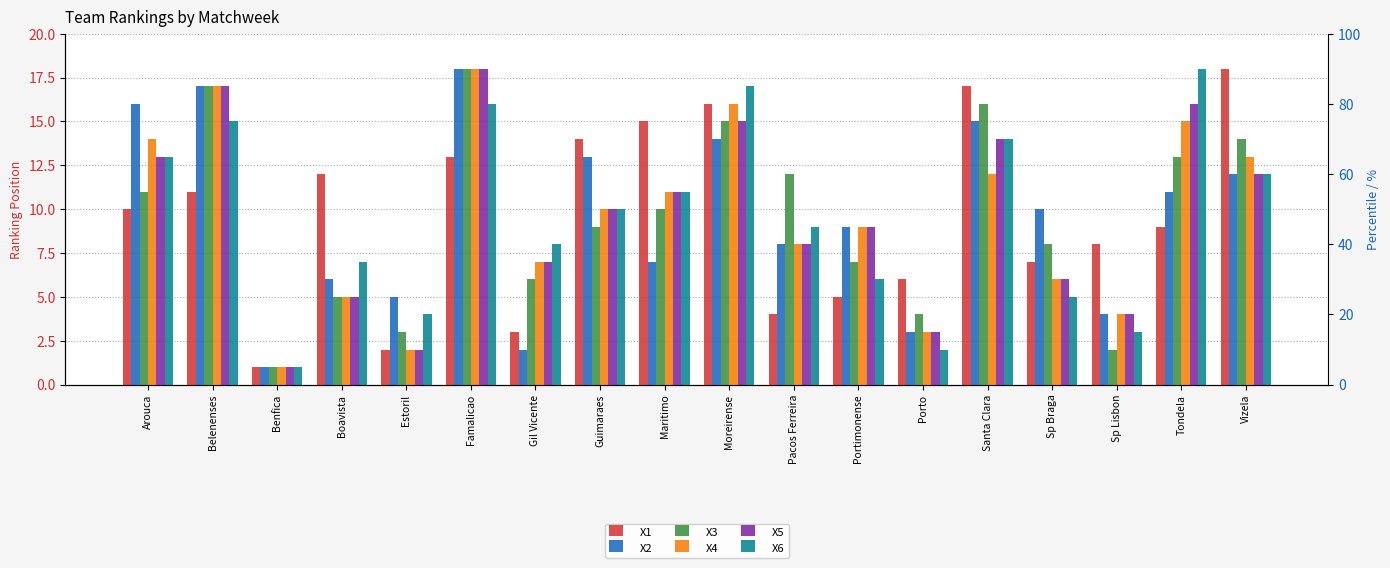

Is the value of X5 at Portimonense greater than the value of X2 at Famalicao?

No